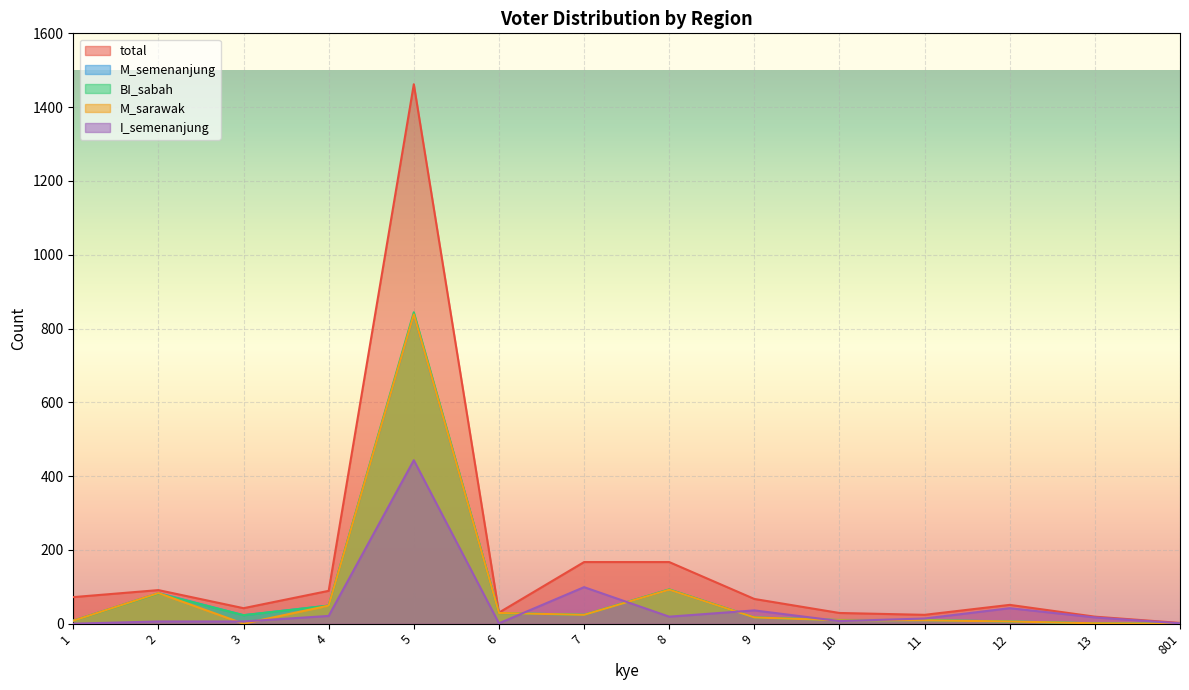

How many data points in I_semenanjung are less than 17?

7